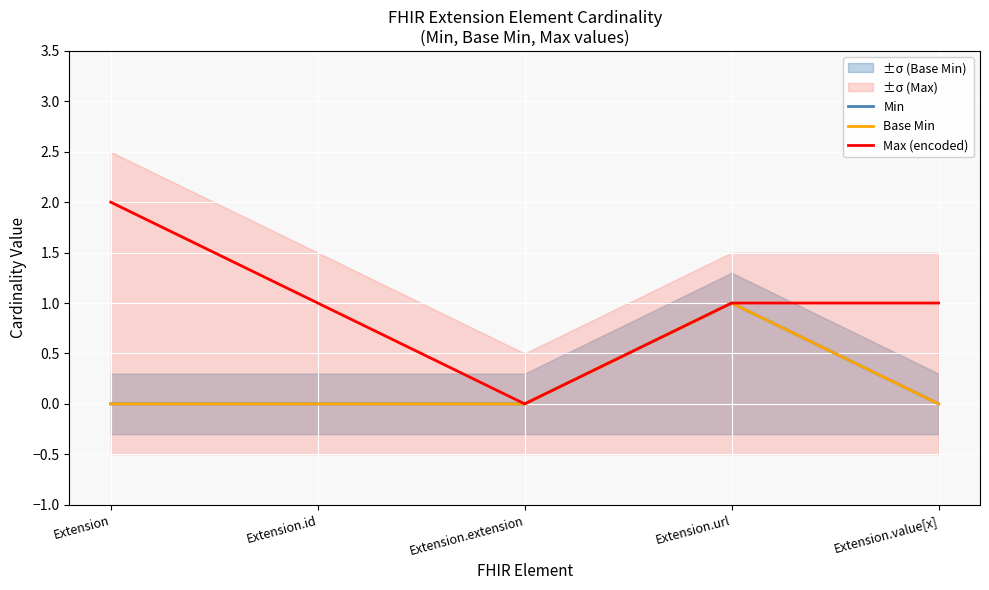

What is the total value across all series at Extension.id?

1